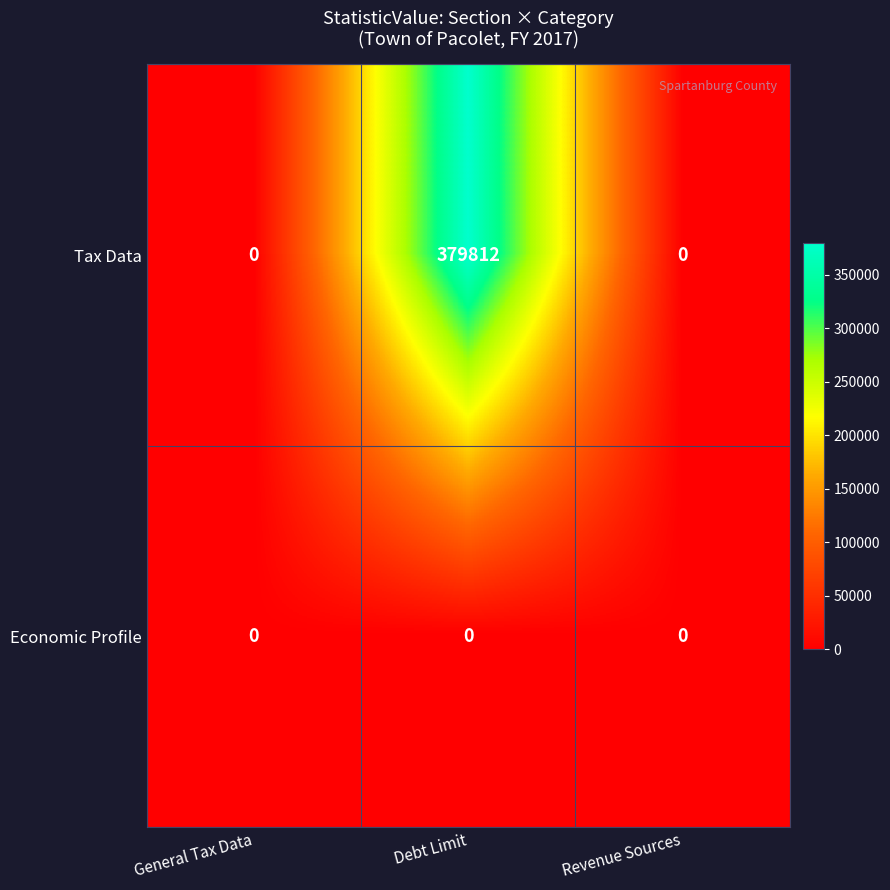

What is the greatest value displayed?

379812